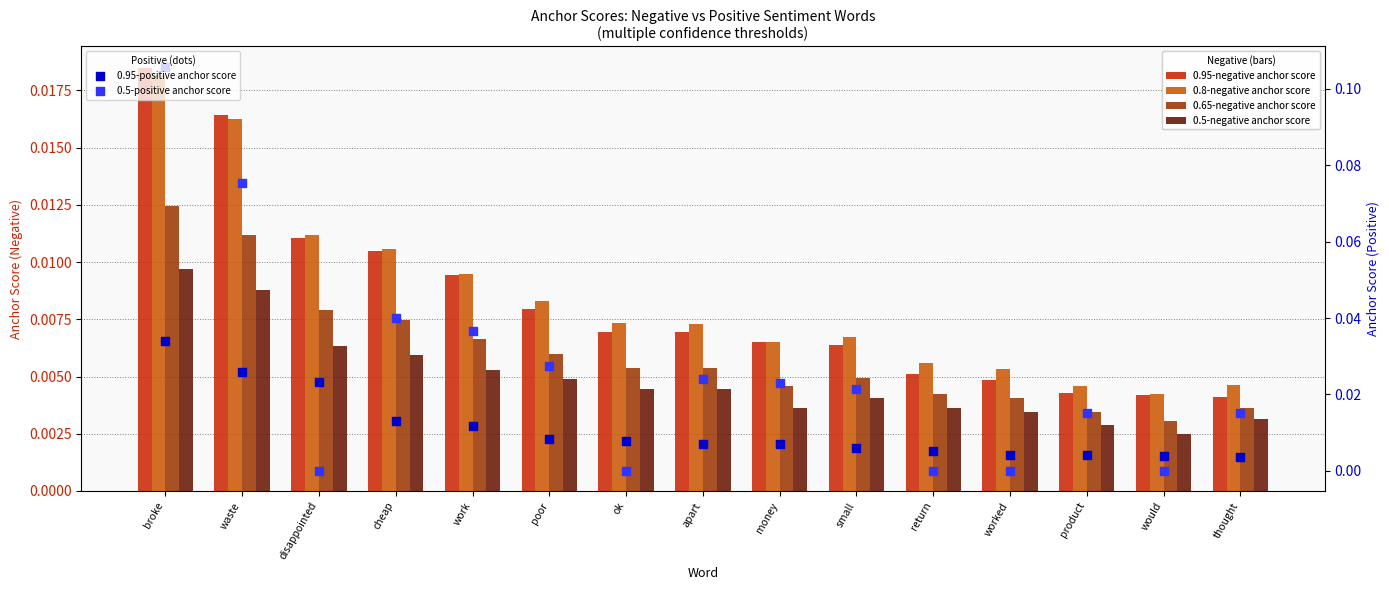

Is the value of 0.65-negative anchor score at cheap greater than the value of 0.95-positive anchor score at disappointed?

No